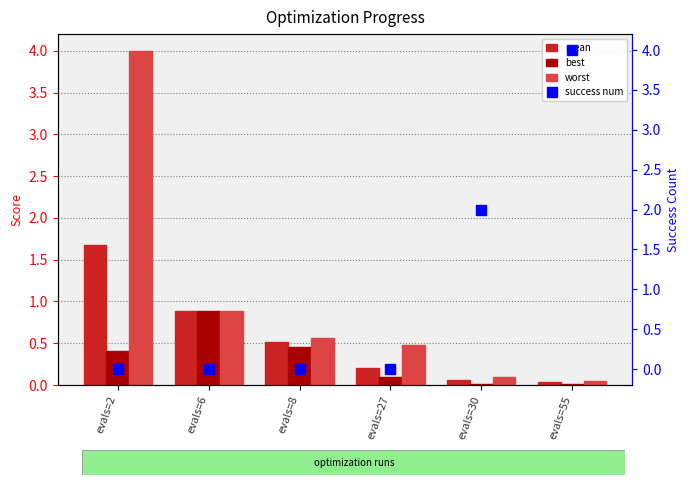

At which label is worst closest to 2?

evals=6